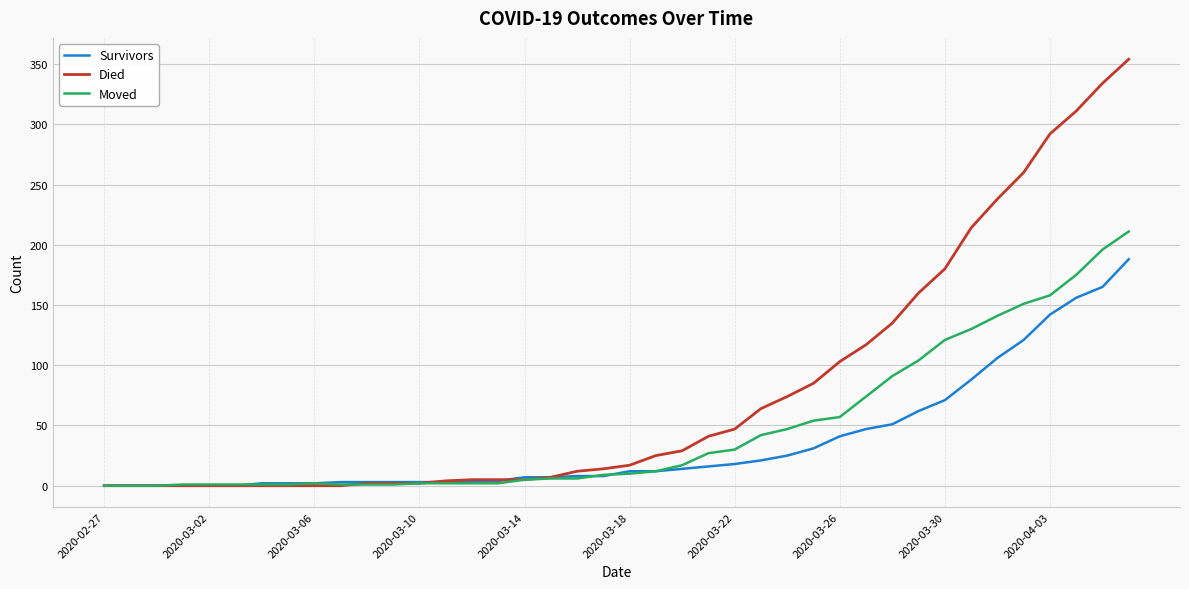

Rank the series by their average value, from highest to lowest.

Died, Moved, Survivors